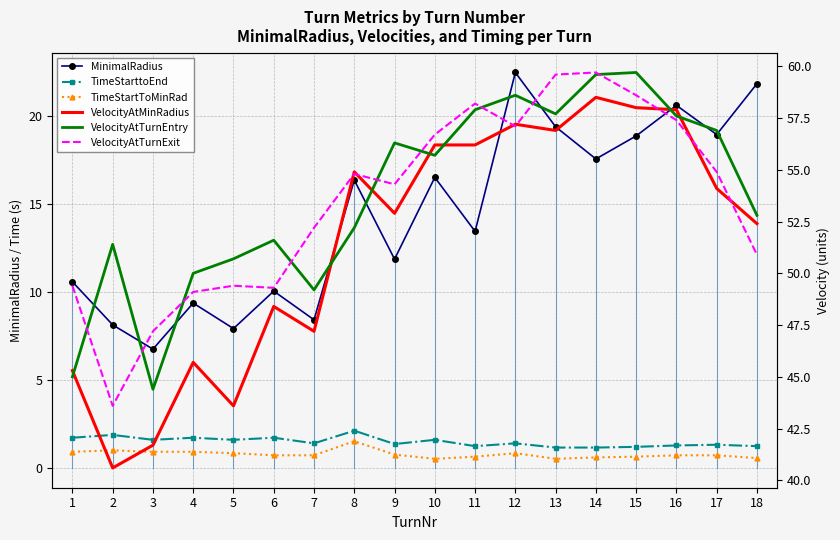

Is the value of VelocityAtTurnExit at 15 greater than the value of VelocityAtTurnEntry at 12?

No